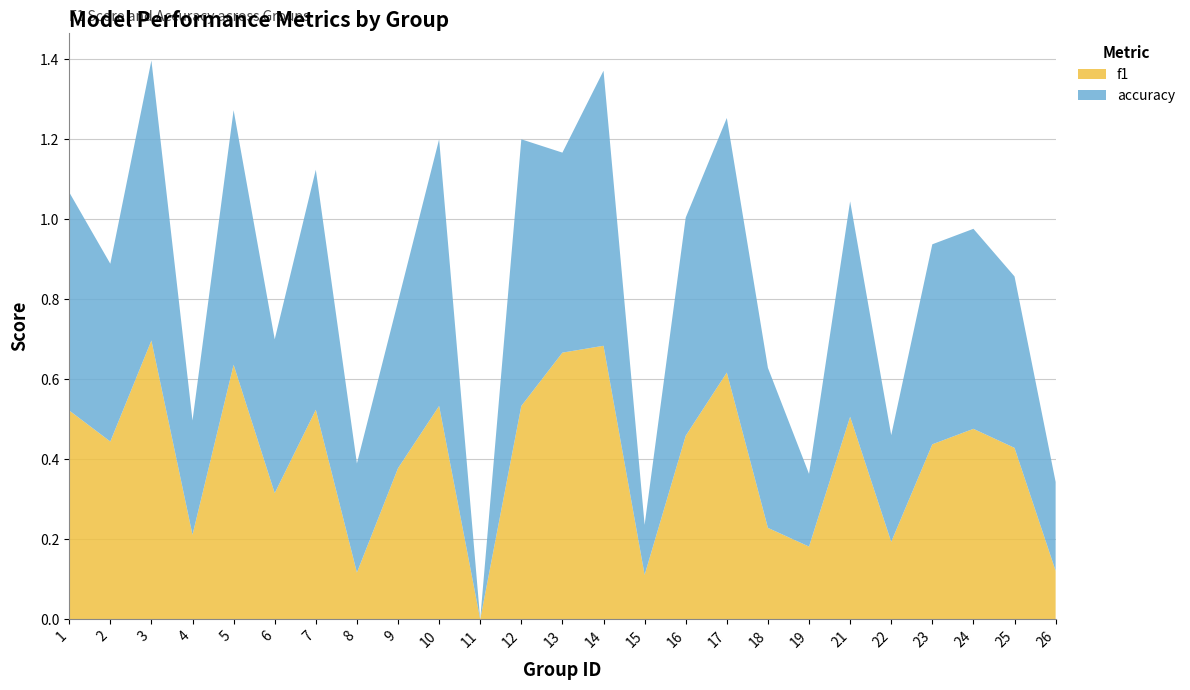

Reading right to left, extract all data points from this chart.

f1: 26=0.1	25=0.4	24=0.5	23=0.4	22=0.2	21=0.5	19=0.2	18=0.2	17=0.6	16=0.5	15=0.1	14=0.7	13=0.7	12=0.5	11=0.0	10=0.5	9=0.4	8=0.1	7=0.5	6=0.3	5=0.6	4=0.2	3=0.7	2=0.4	1=0.5
accuracy: 26=0.2	25=0.4	24=0.5	23=0.5	22=0.3	21=0.5	19=0.2	18=0.4	17=0.6	16=0.5	15=0.1	14=0.7	13=0.5	12=0.7	11=0.0	10=0.7	9=0.4	8=0.3	7=0.6	6=0.4	5=0.6	4=0.3	3=0.7	2=0.4	1=0.5